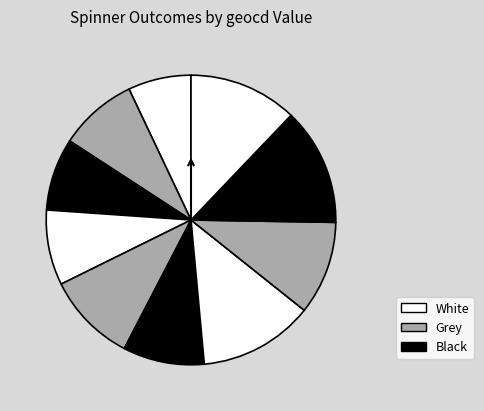

To the nearest percent, what is the difference between the largest and smallest slice percentages?

6%